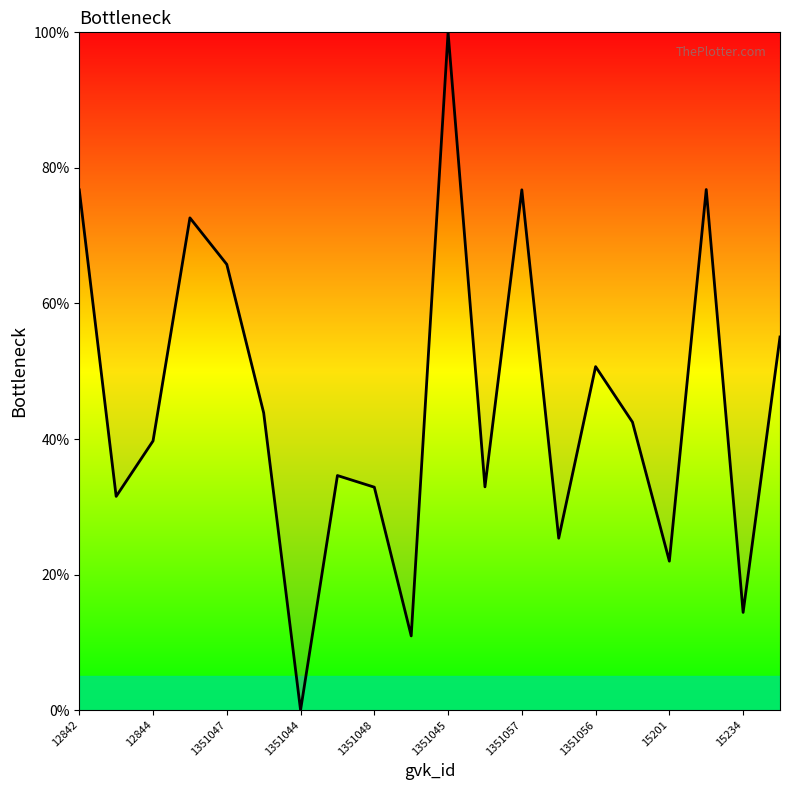

What is the maximum value shown in the chart?

100.0